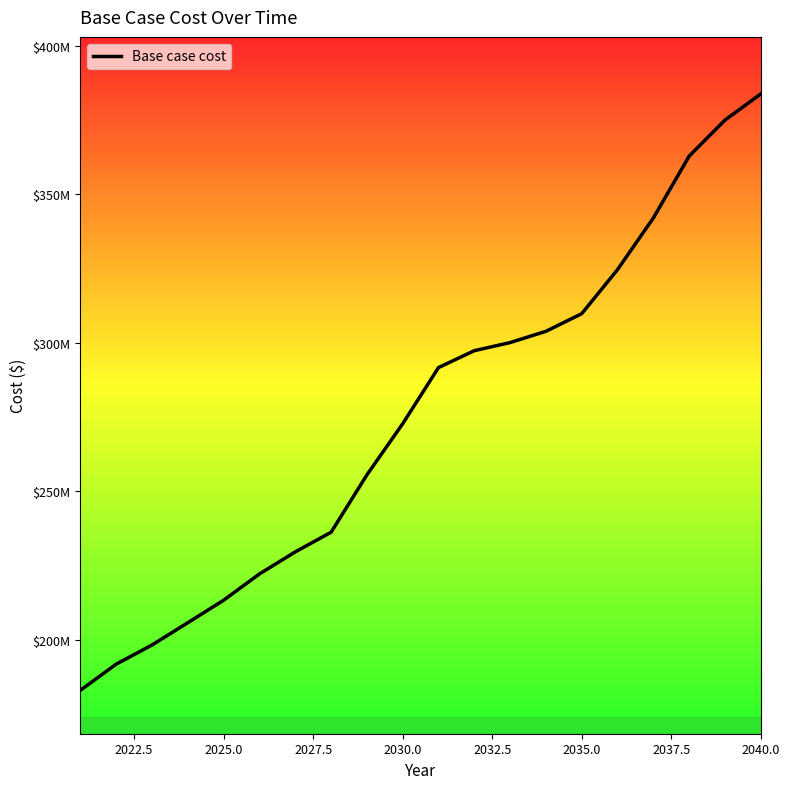

True or false: the data has more than 1 interior local peaks.

False